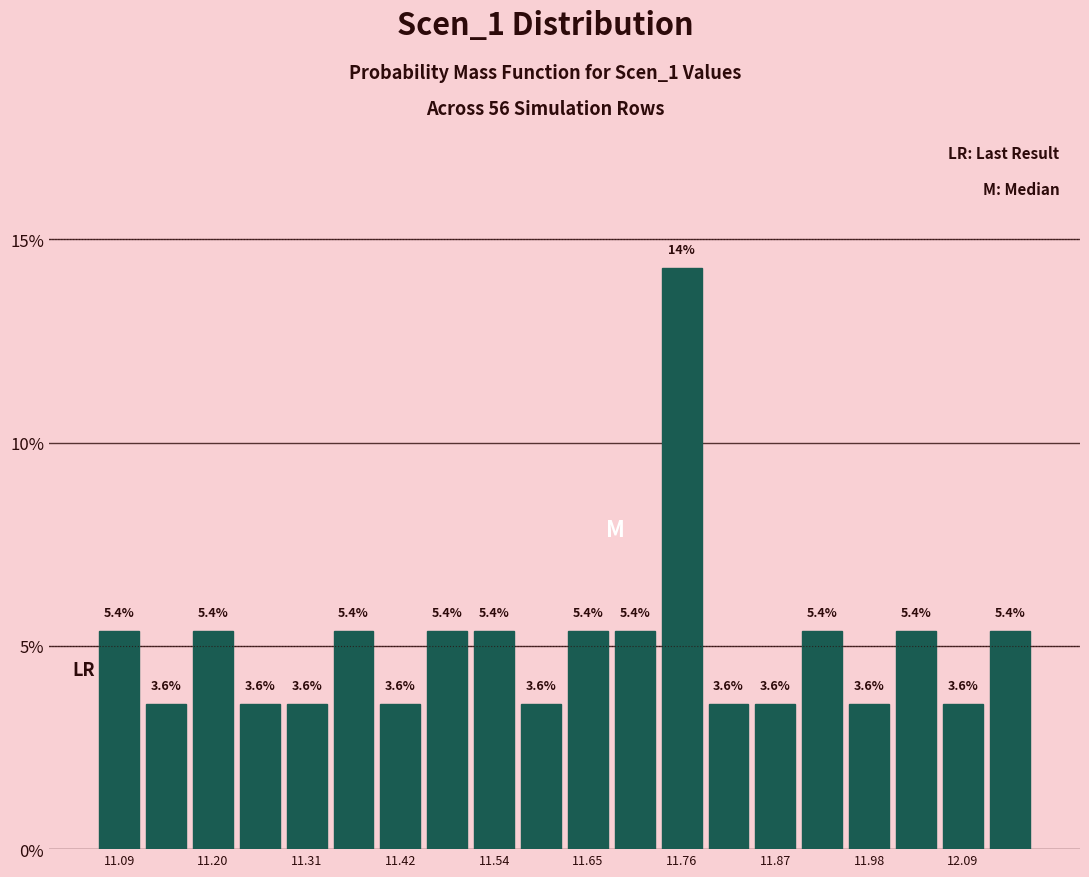

Around what value on the x-axis is the tallest bar? Give the approximate position of its centre, as read against the axis.

11.76